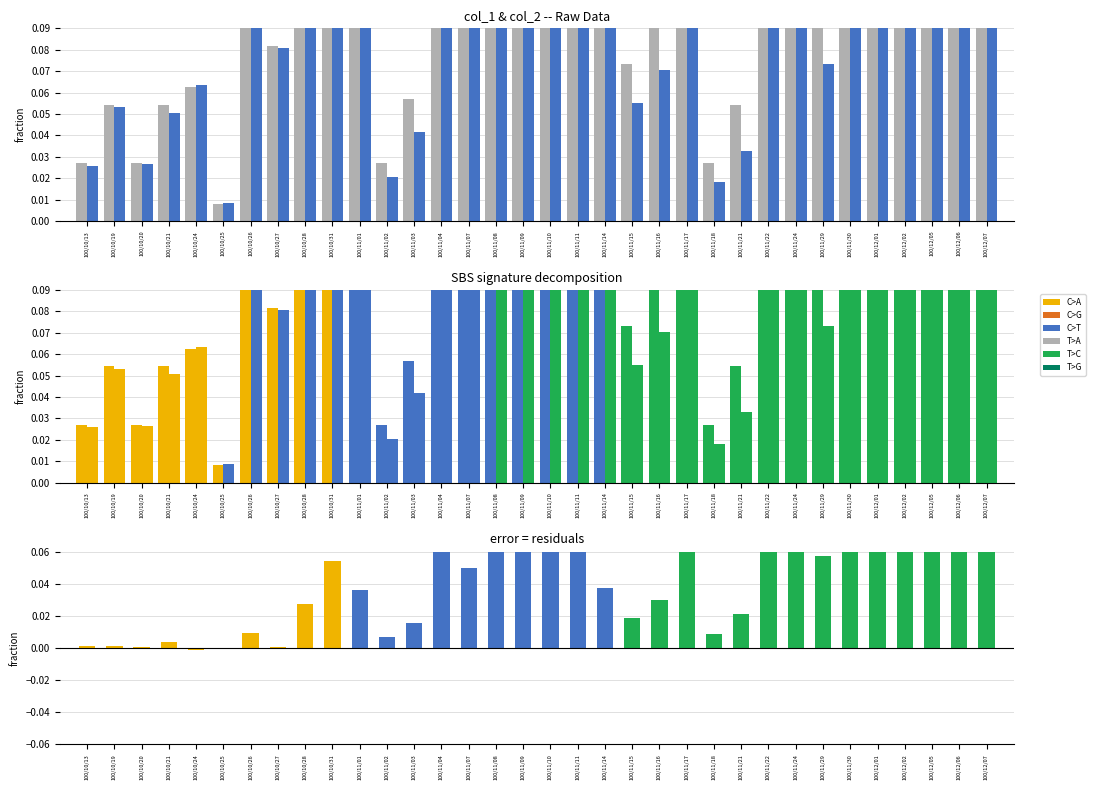

What is the difference between the highest and lowest values at 100/10/21?

0.1